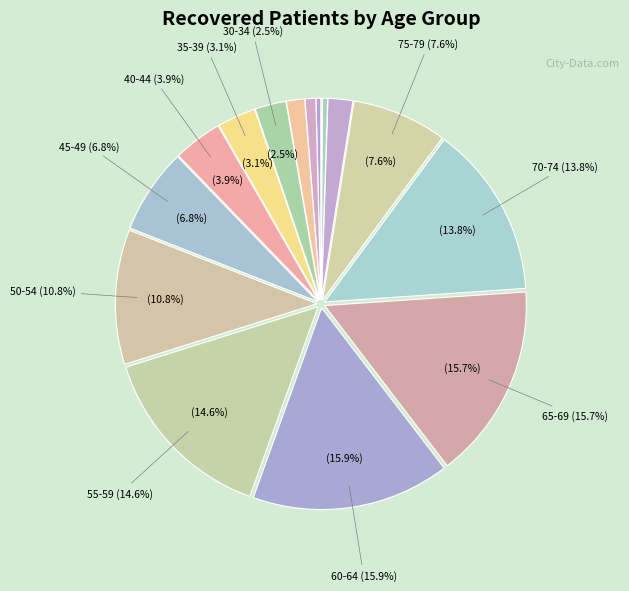

Which category has the biggest portion of the pie?

60-64